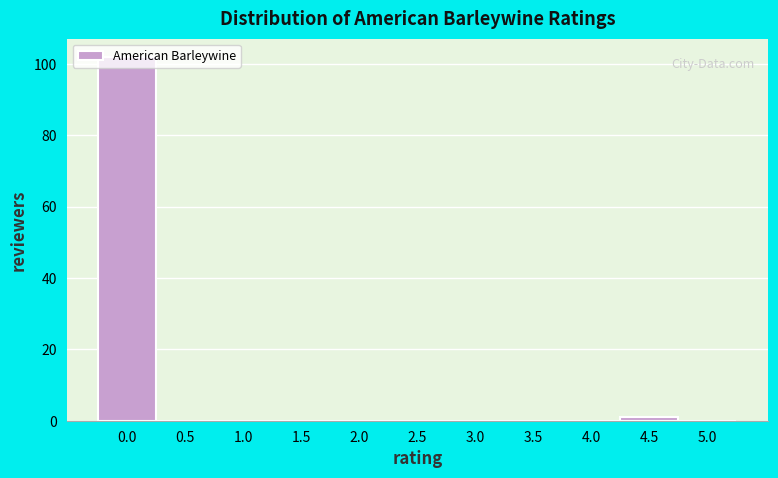

Reading left to right, transcribe this chart: for each bar, give the range it covers on the x-axis and its height. The values are not printed on the chart, so give them approximately, as read against the axis.

-0.25 to 0.25: 102
0.25 to 0.75: 0
0.75 to 1.25: 0
1.25 to 1.75: 0
1.75 to 2.25: 0
2.25 to 2.75: 0
2.75 to 3.25: 0
3.25 to 3.75: 0
3.75 to 4.25: 0
4.25 to 4.75: under 2
4.75 to 5.25: 0